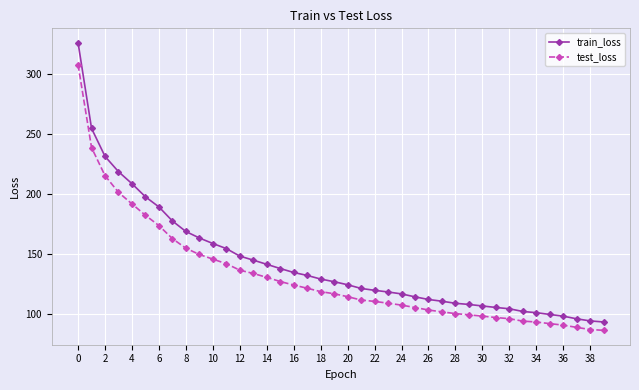

How many values in the train_loss series exceed 126?

20